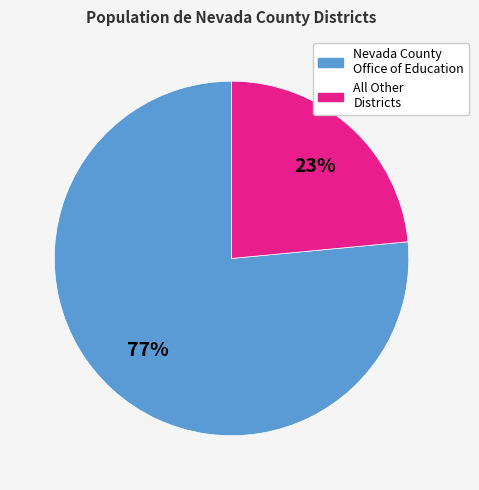

Is there any slice that represents more than half of the pie?

Yes